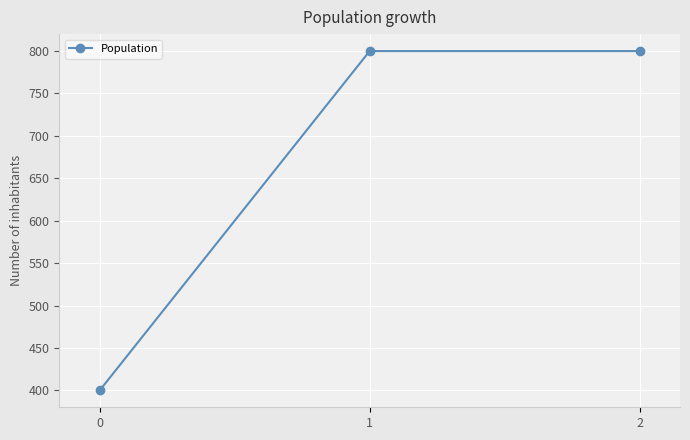

Reading right to left, transcribe all the data shown in this chart.

2=800	1=800	0=400